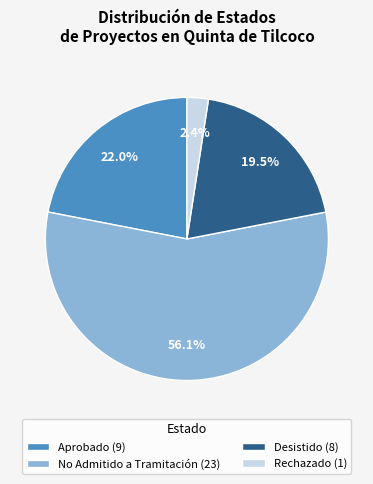

Is there any slice that represents more than half of the pie?

Yes